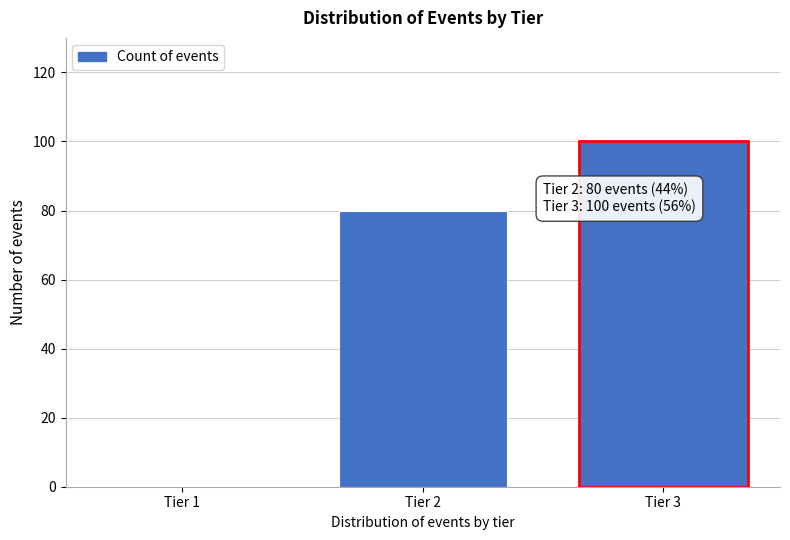

Reading right to left, transcribe all the data shown in this chart.

Tier 3=100	Tier 2=80	Tier 1=0